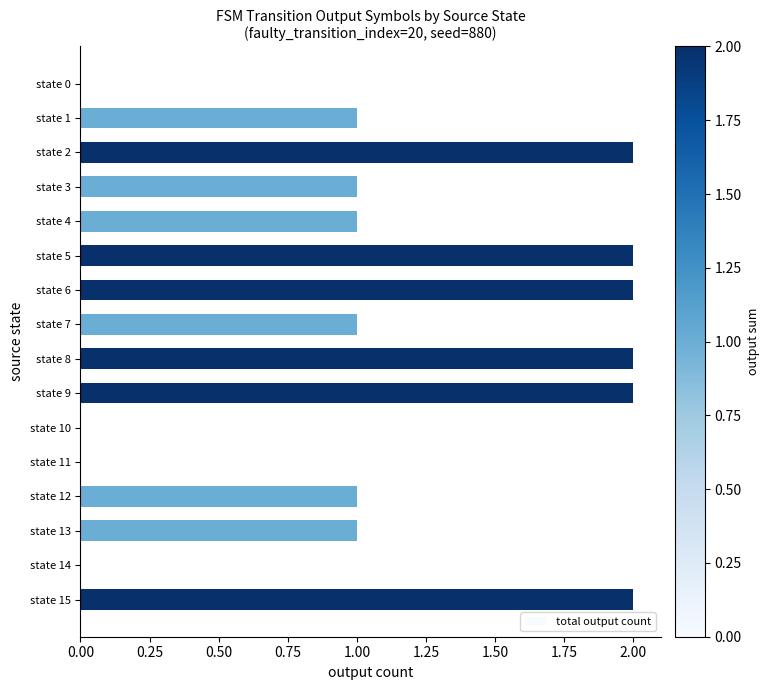

What is the sum of the values at state 6 and state 12?

3